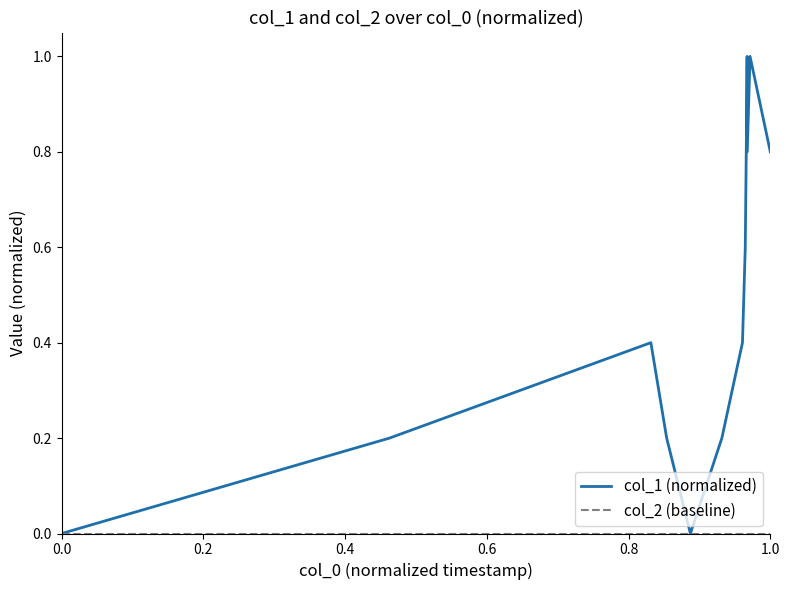

Does the chart have visible grid lines?

No